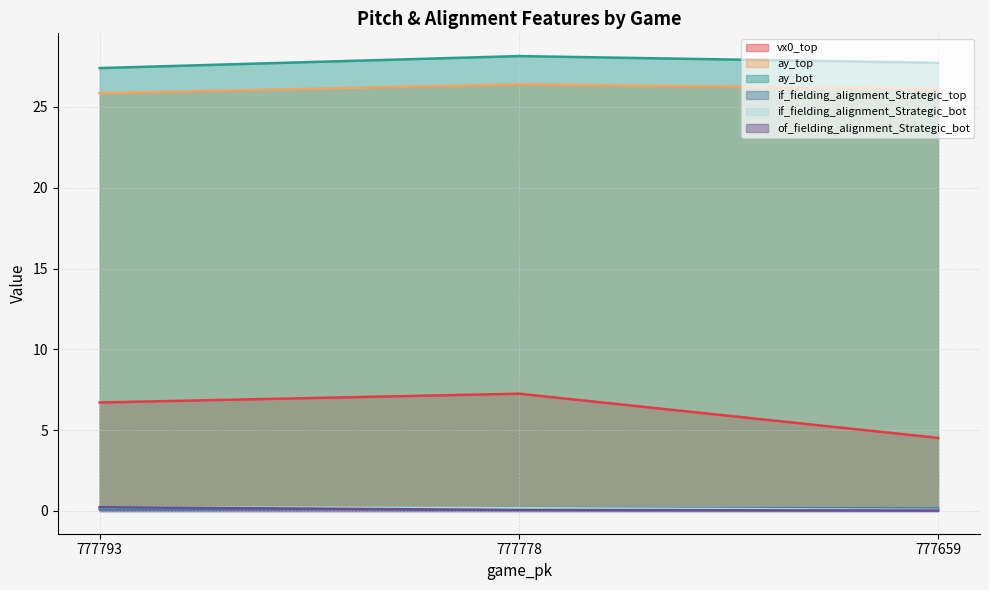

Which label corresponds to the smallest value in the chart?

777659